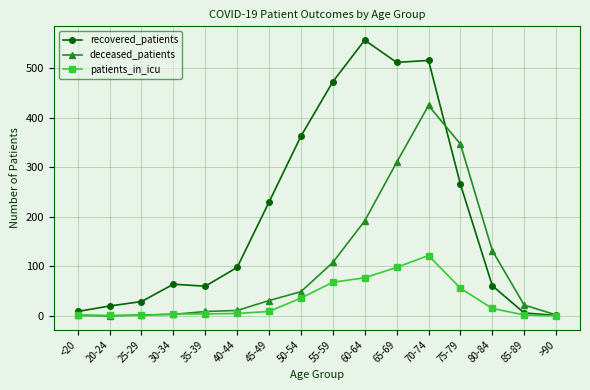

True or false: patients_in_icu has more than 0 interior local peaks.

True